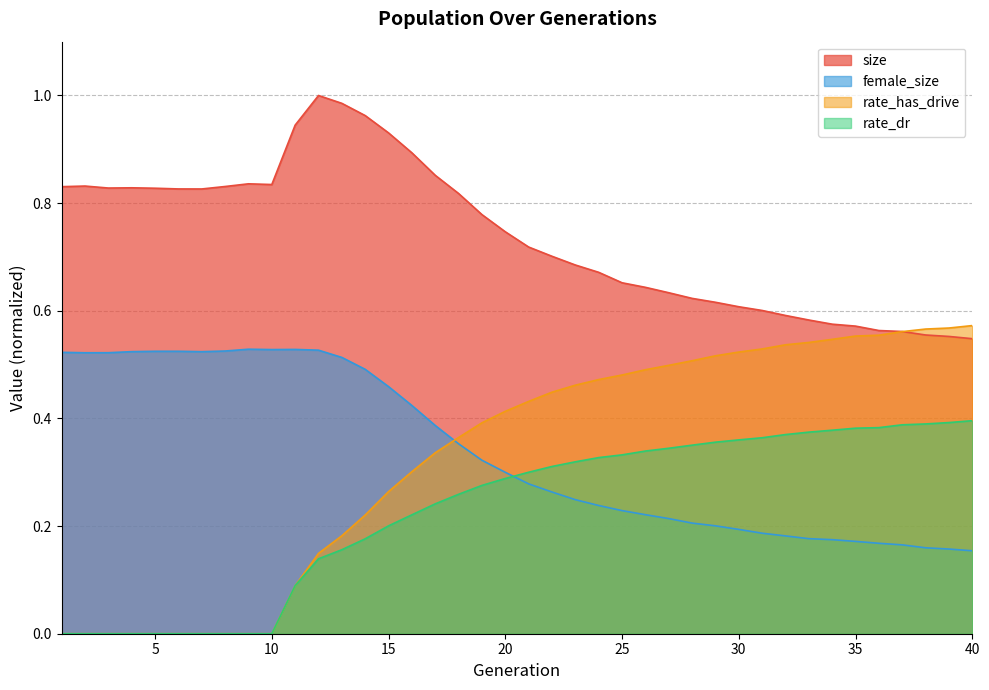

The female_size series shows 0.2 at 31. True or false?

True